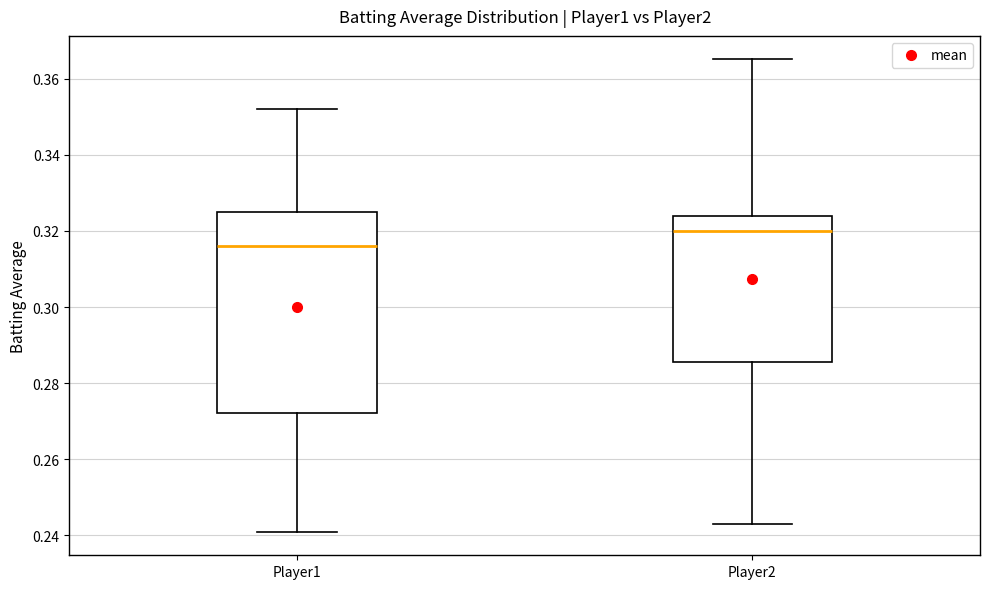

Which box has the highest median line?

Player2